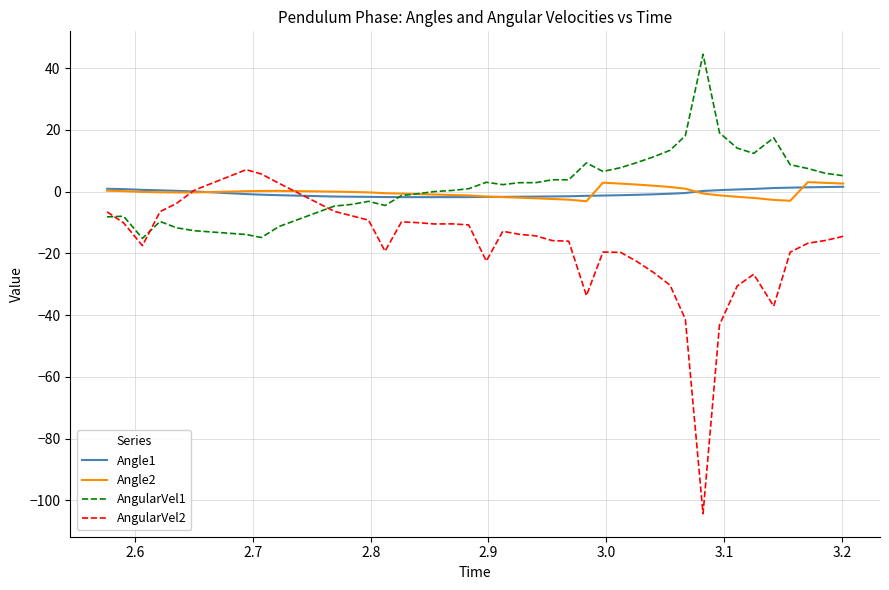

What is the greatest value displayed?

44.4